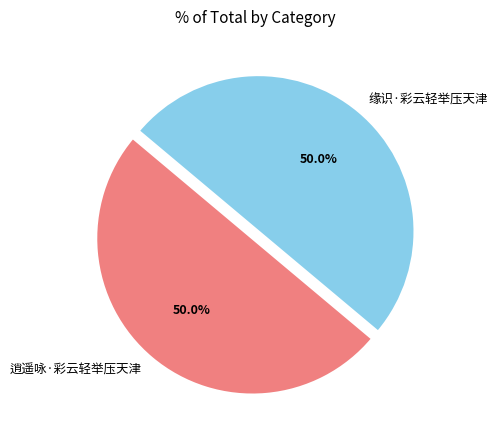

What percentage is the 缘识·彩云轻举压天津 slice, to the nearest percent?

50%